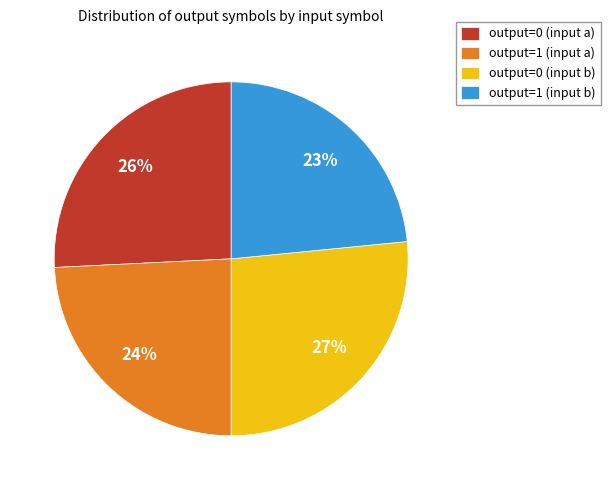

What is the ratio of the value at output=1 (input b) to the value at output=1 (input a)?

1.0